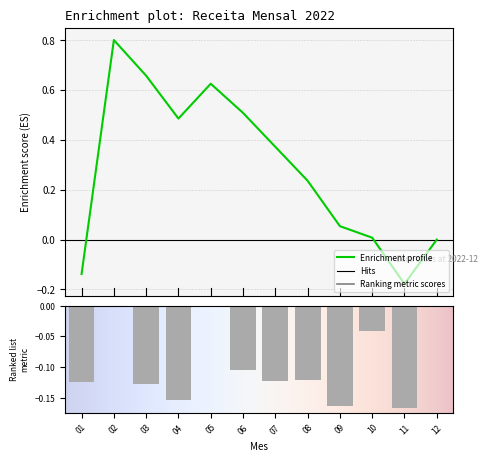

Rank the categories by value from highest to lowest.

02, 12, 05, 10, 06, 08, 07, 01, 03, 04, 09, 11